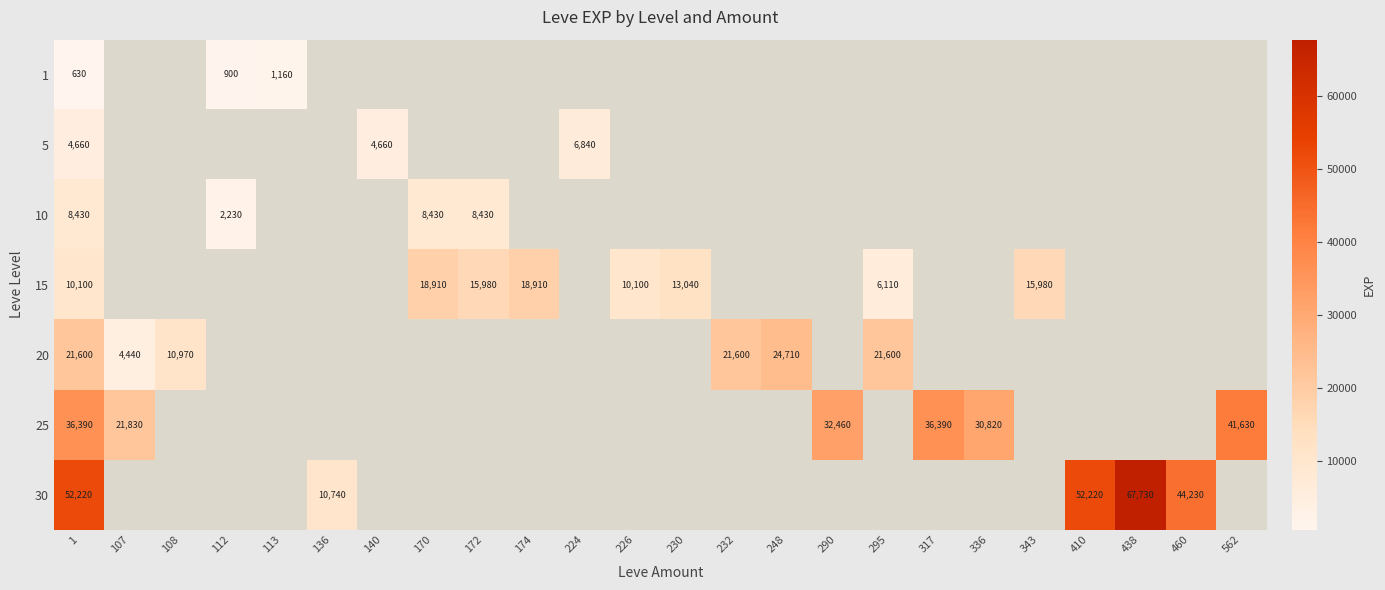

True or false: 5 has a value of 4660 at 1.

True